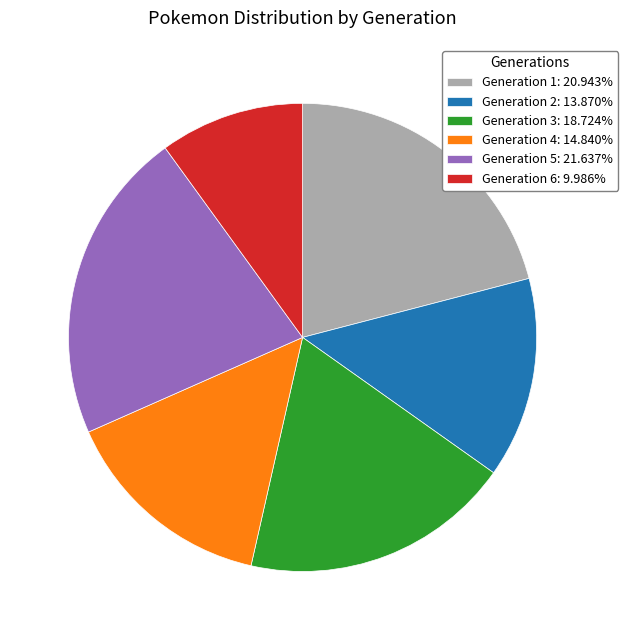

Is Generation 5: 21.637% the majority of the pie?

No